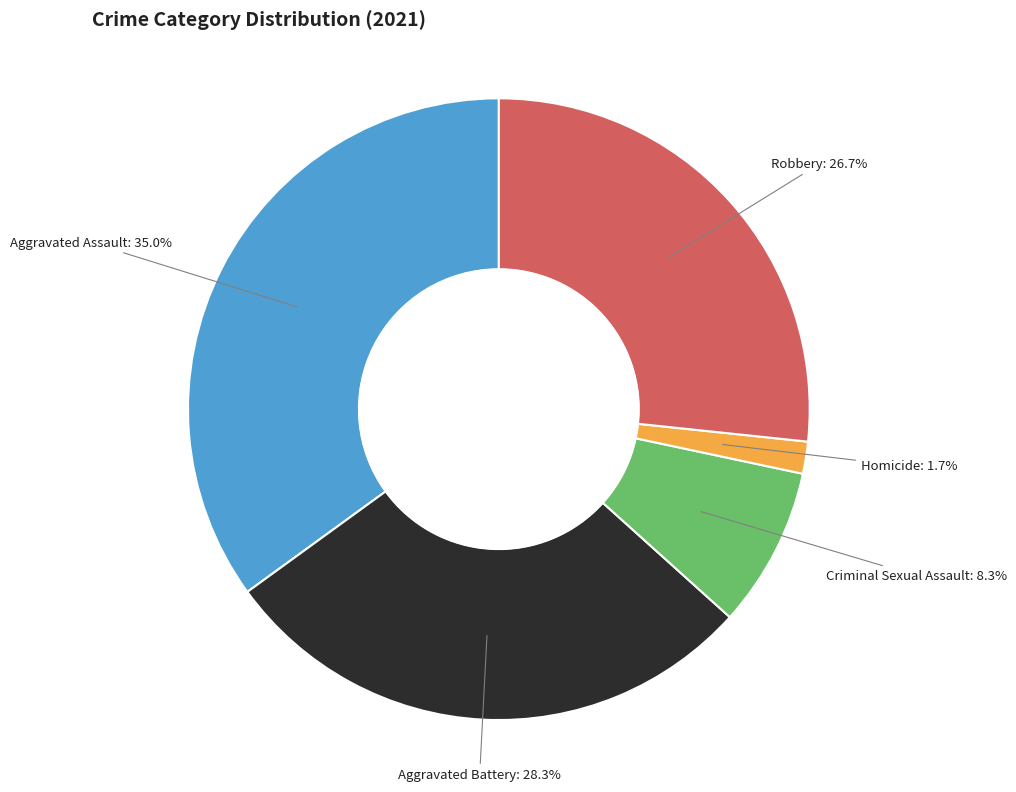

Does any single category account for the majority?

No